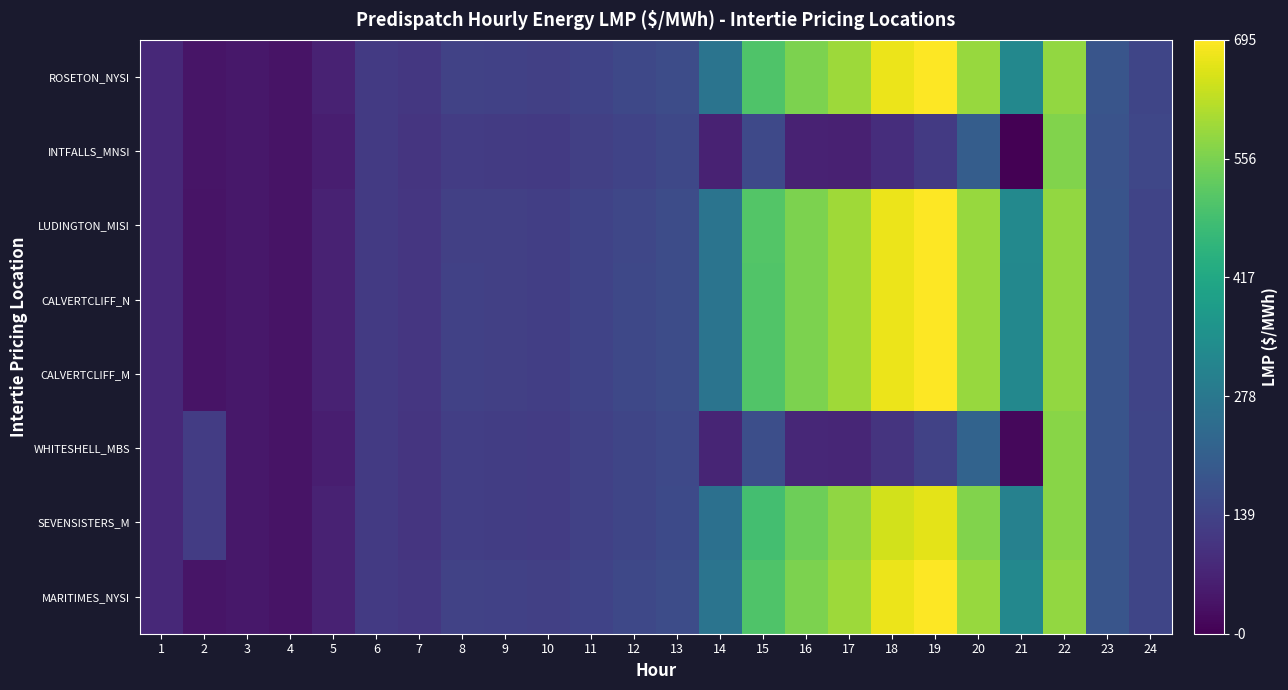

What is the greatest value displayed?

695.0